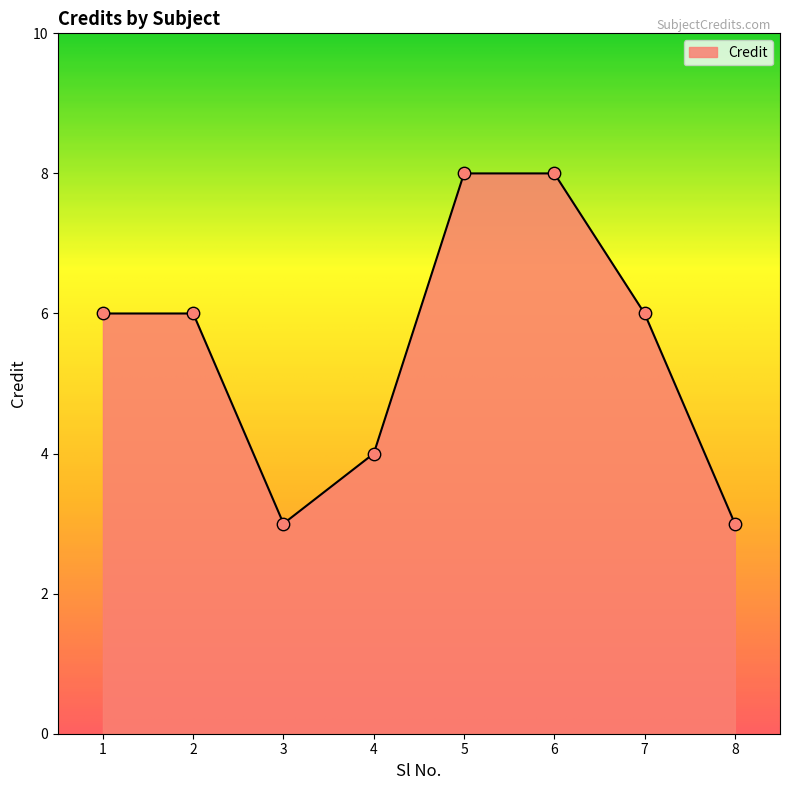

What is the ratio of the value at 1 to the value at 4?

1.5